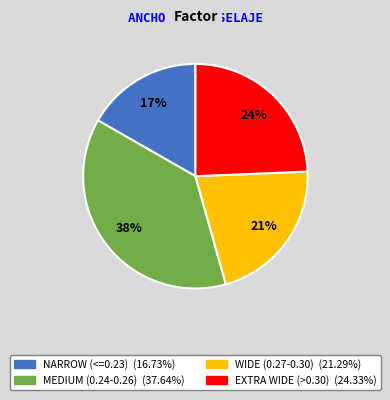

Is there a majority slice in this chart?

No